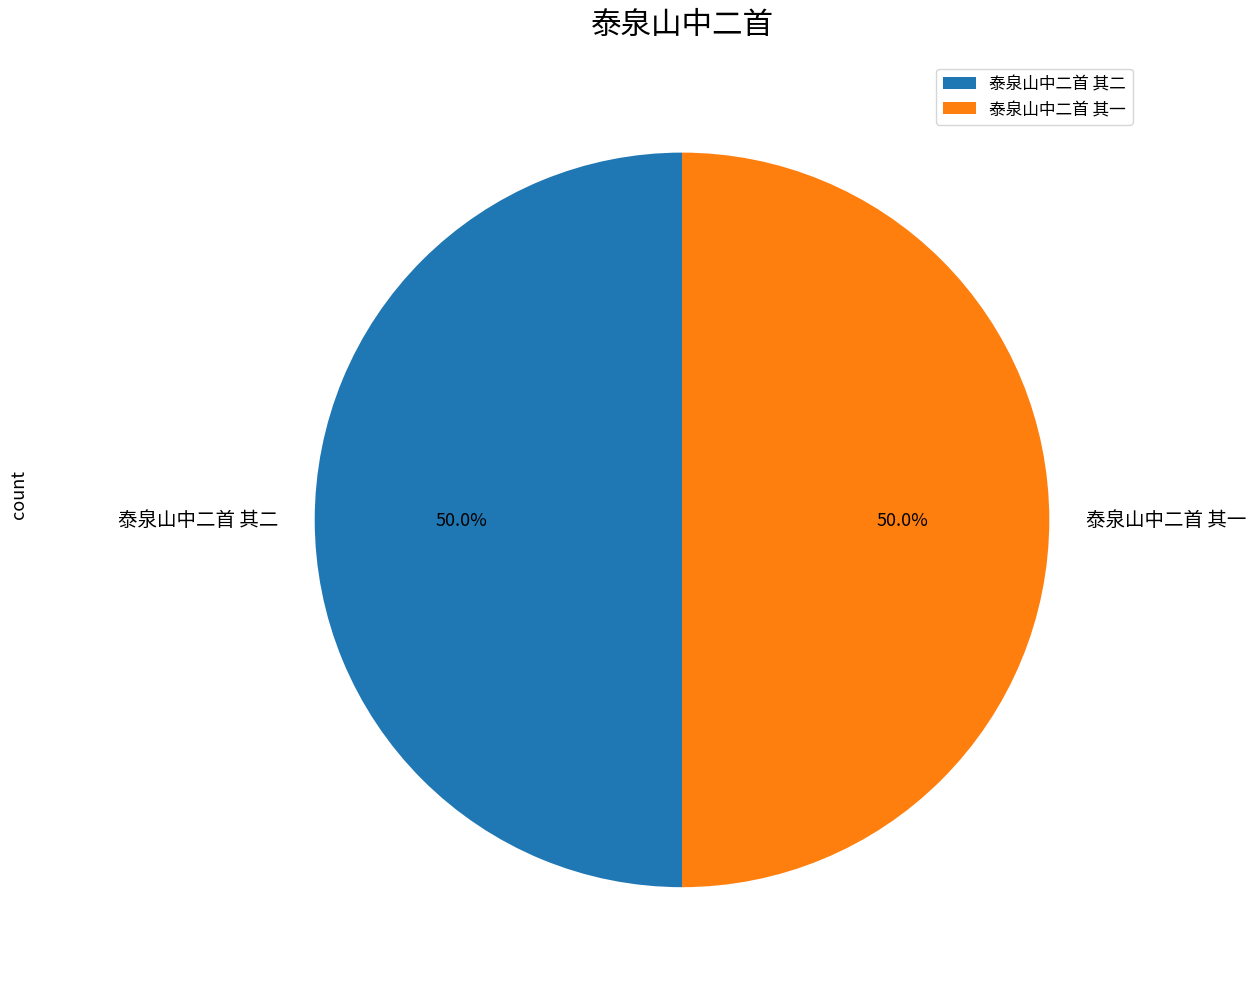

Approximately how many times larger is the value at 泰泉山中二首 其一 compared to 泰泉山中二首 其二?

1.0